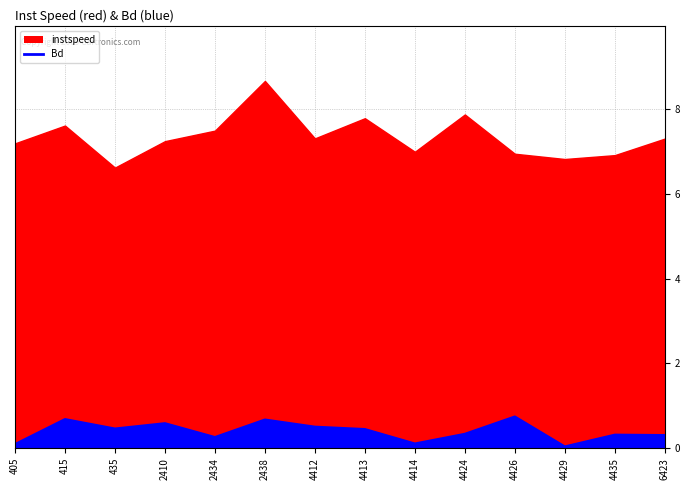

True or false: the data has more than 1 interior local peaks.

True